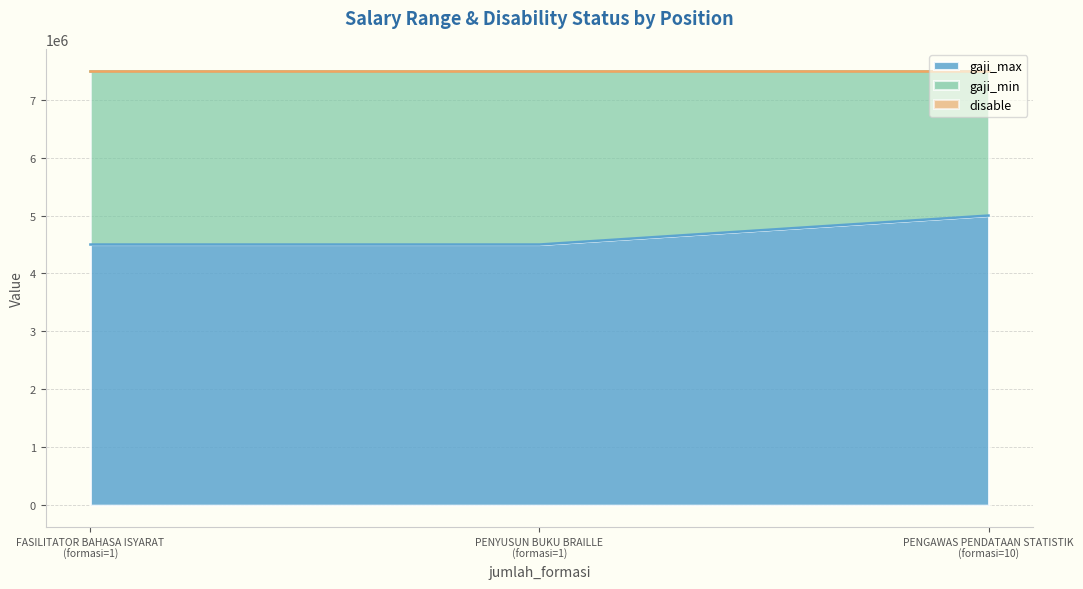

What is the lowest value of the gaji_max series?

4500000